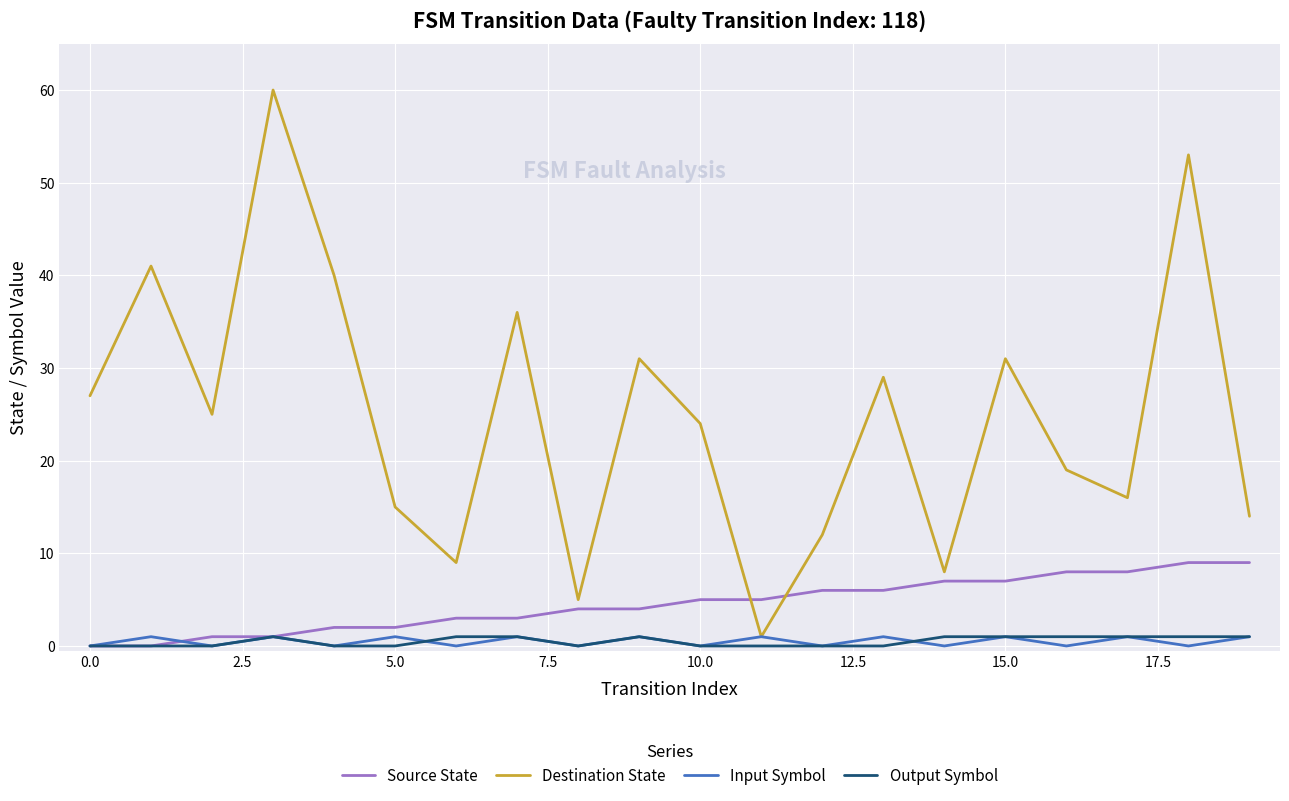

What is the maximum value for Source State?

9